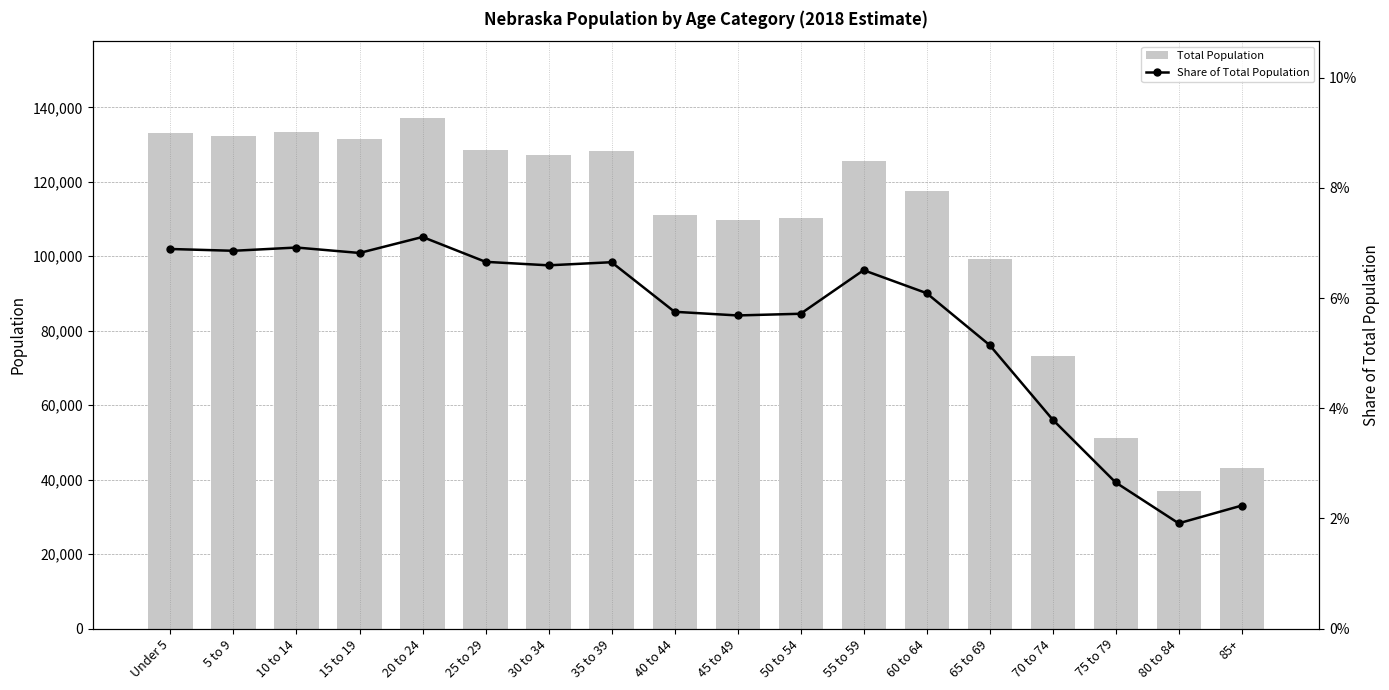

Reading left to right, extract all data points from this chart.

Total Population: Under 5=132968.0	5 to 9=132340.0	10 to 14=133482.0	15 to 19=131579.0	20 to 24=137180.0	25 to 29=128475.0	30 to 34=127248.0	35 to 39=128339.0	40 to 44=110972.0	45 to 49=109690.0	50 to 54=110281.0	55 to 59=125547.0	60 to 64=117501.0	65 to 69=99312.0	70 to 74=73215.0	75 to 79=51194.0	80 to 84=36867.0	85+=43078.0
Share of Total Population: Under 5=0.1	5 to 9=0.1	10 to 14=0.1	15 to 19=0.1	20 to 24=0.1	25 to 29=0.1	30 to 34=0.1	35 to 39=0.1	40 to 44=0.1	45 to 49=0.1	50 to 54=0.1	55 to 59=0.1	60 to 64=0.1	65 to 69=0.1	70 to 74=0.0	75 to 79=0.0	80 to 84=0.0	85+=0.0